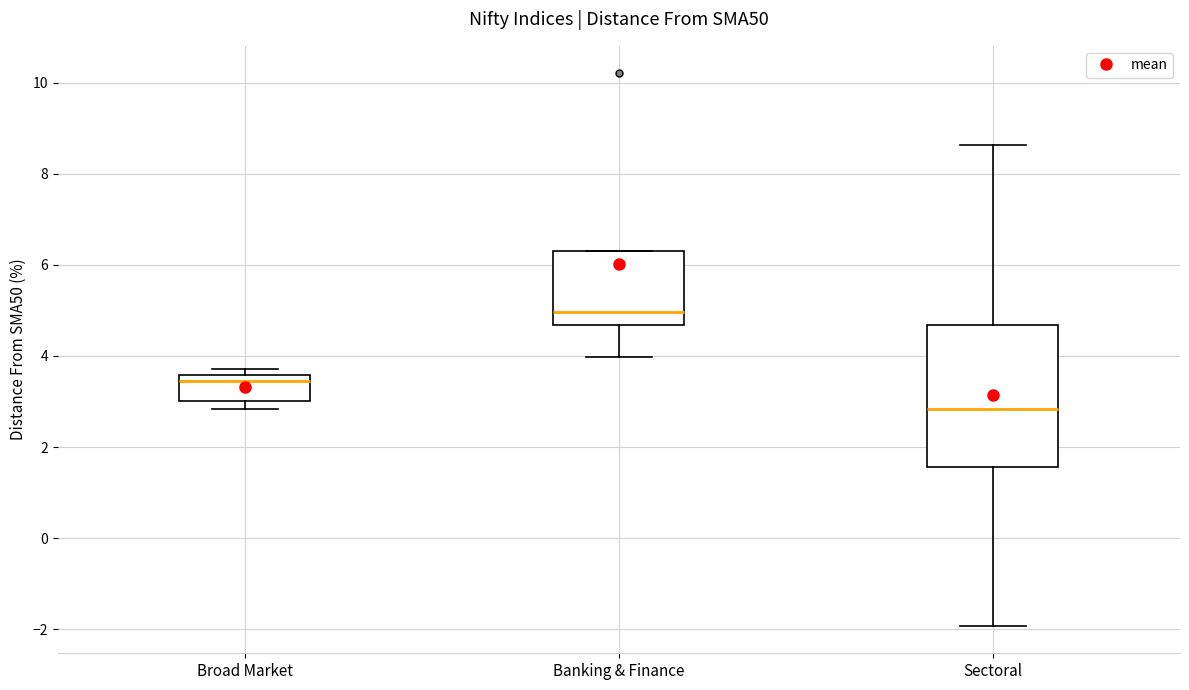

Reading left to right, transcribe this box plot: for each box, give where its median line is, the range the box spans, and where its two whiskers end, as read against the y-axis. The values are not printed on the chart, so give them approximately, as read against the axis.

Broad Market: median 3.4, box 3.0 to 3.6, whiskers 2.8 to 3.8
Banking & Finance: median 5.0, box 4.6 to 6.4, whiskers 4.0 to 6.4
Sectoral: median 2.8, box 1.6 to 4.6, whiskers -2.0 to 8.6